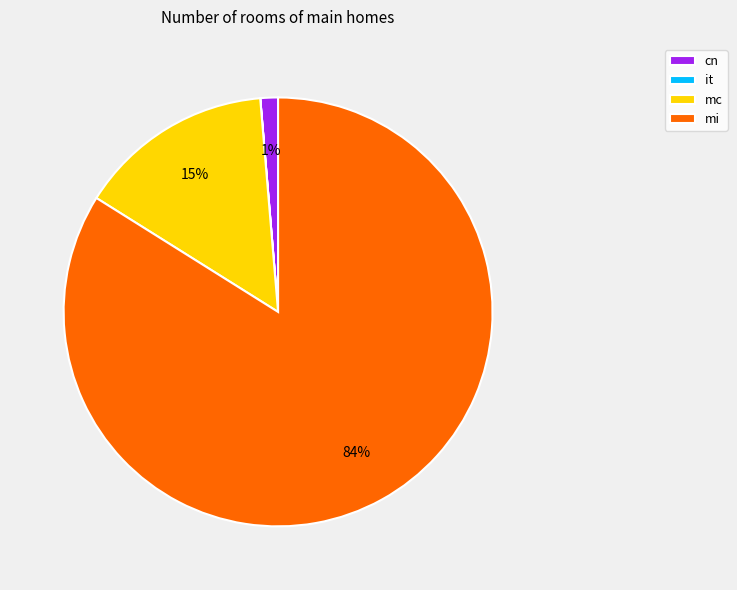

Combined, do mi and mc account for over 50%?

Yes